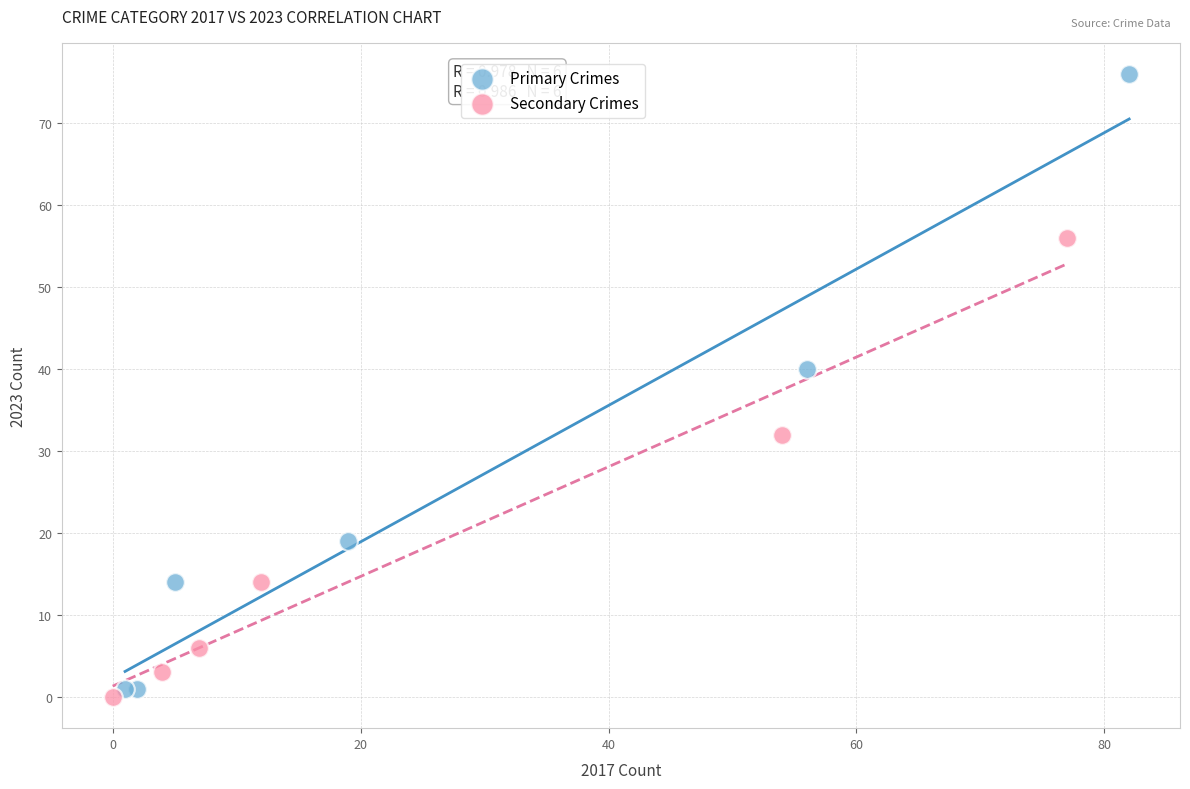

What are all the series names shown in the legend?

Primary Crimes, Secondary Crimes